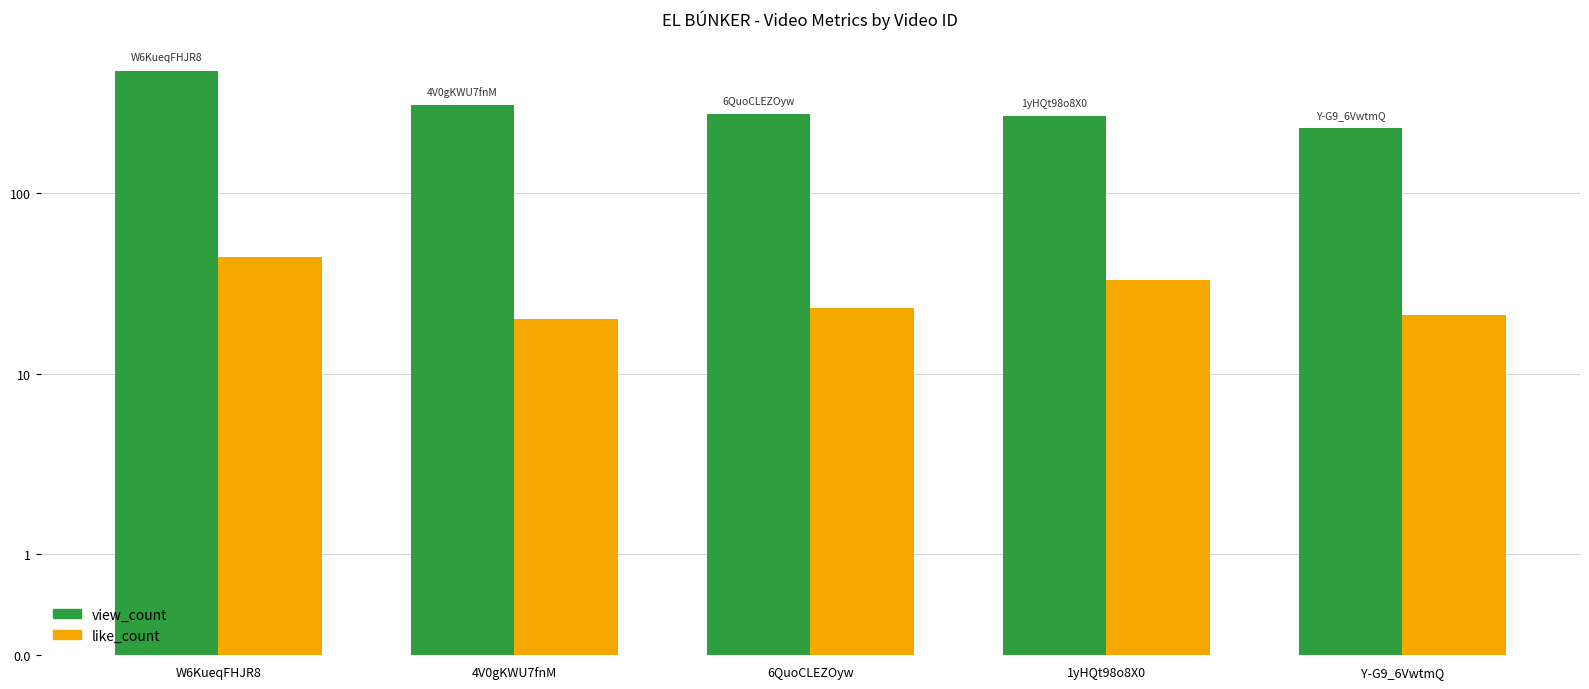

List the labels in order of view_count value, smallest first.

Y-G9_6VwtmQ, 1yHQt98o8X0, 6QuoCLEZOyw, 4V0gKWU7fnM, W6KueqFHJR8